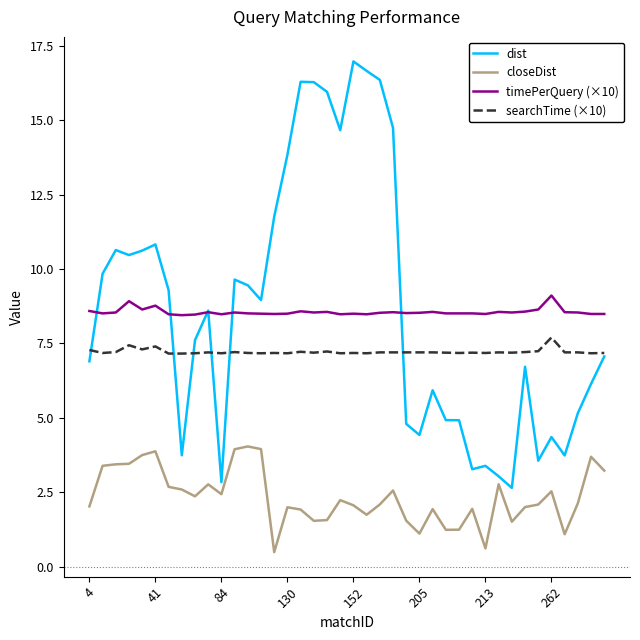

True or false: closeDist and timePerQuery (×10) intersect in this chart.

False